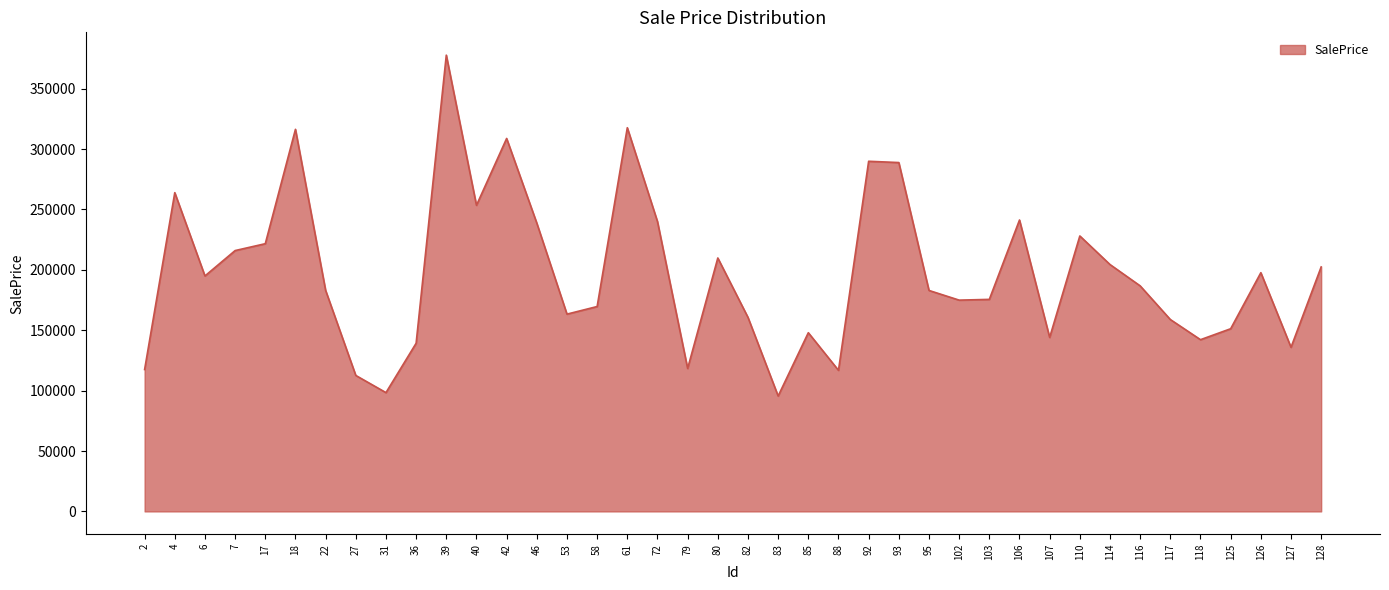

Is it true that the value at 36 is 203055.8?

False